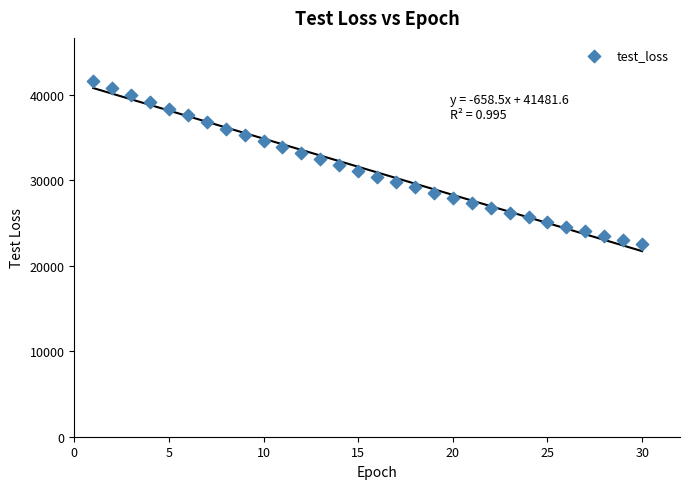

What is the range of X values (max minus min)?

29.0